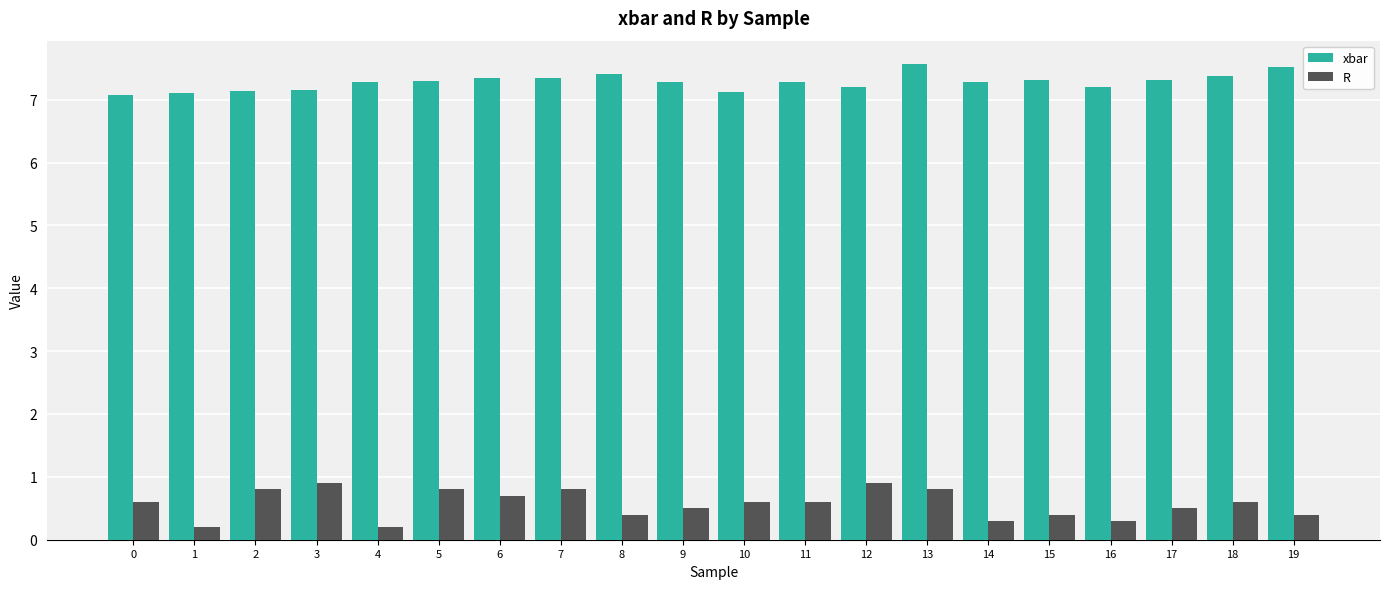

Is the value of xbar at 6 greater than the value of R at 3?

Yes